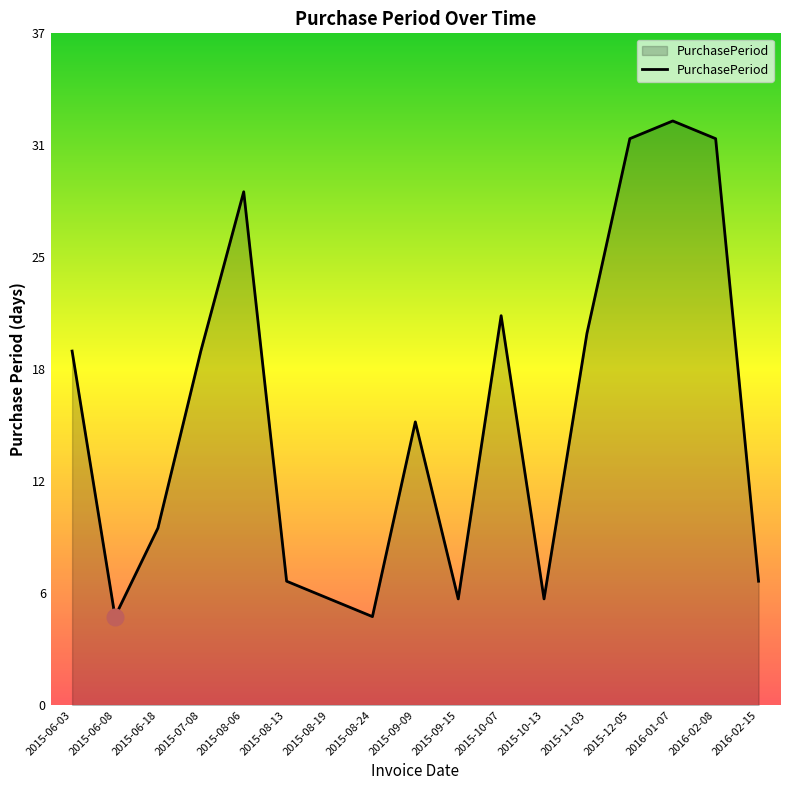

At which category does the chart reach its minimum across all series?

2015-06-08